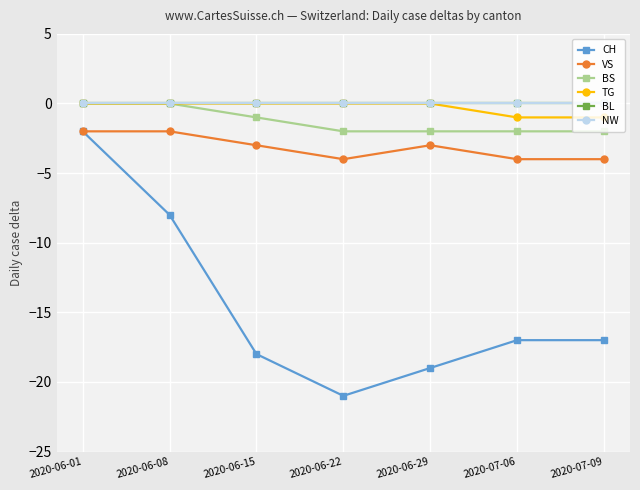

Is this an area chart (filled region under the line)?

No